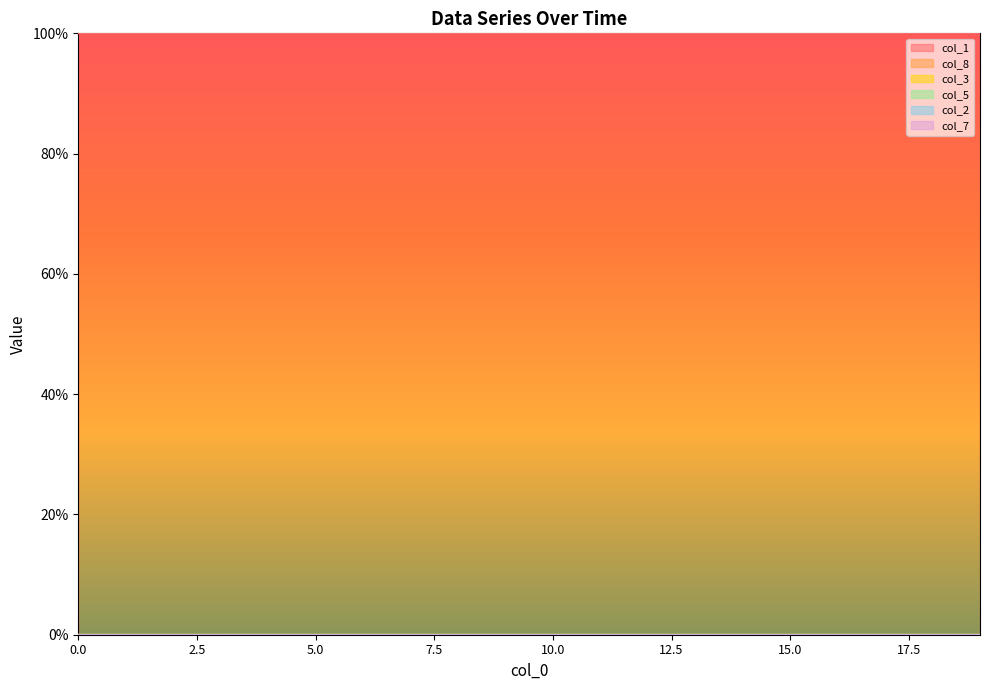

True or false: col_1 and col_5 intersect in this chart.

False